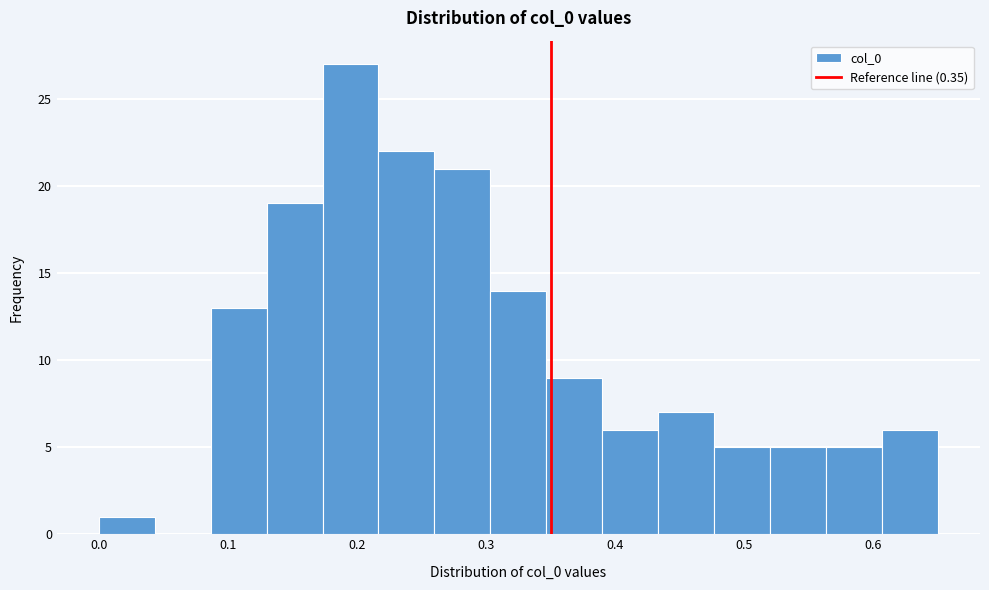

Over which range of the x-axis is the bar tallest?

0.17 to 0.22